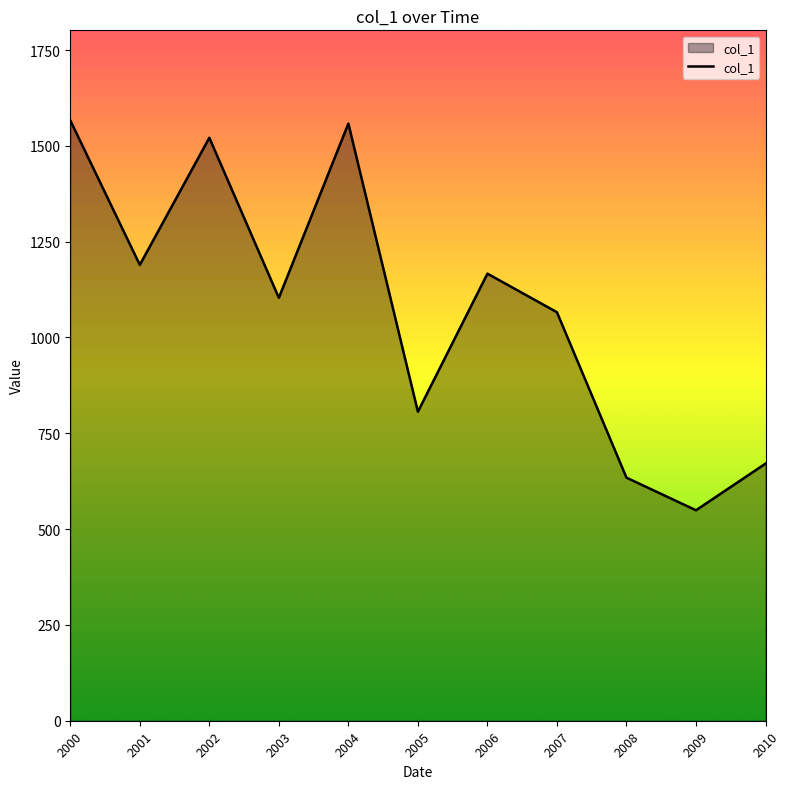

What is the difference between the values at 2003 and 2004?

454.6